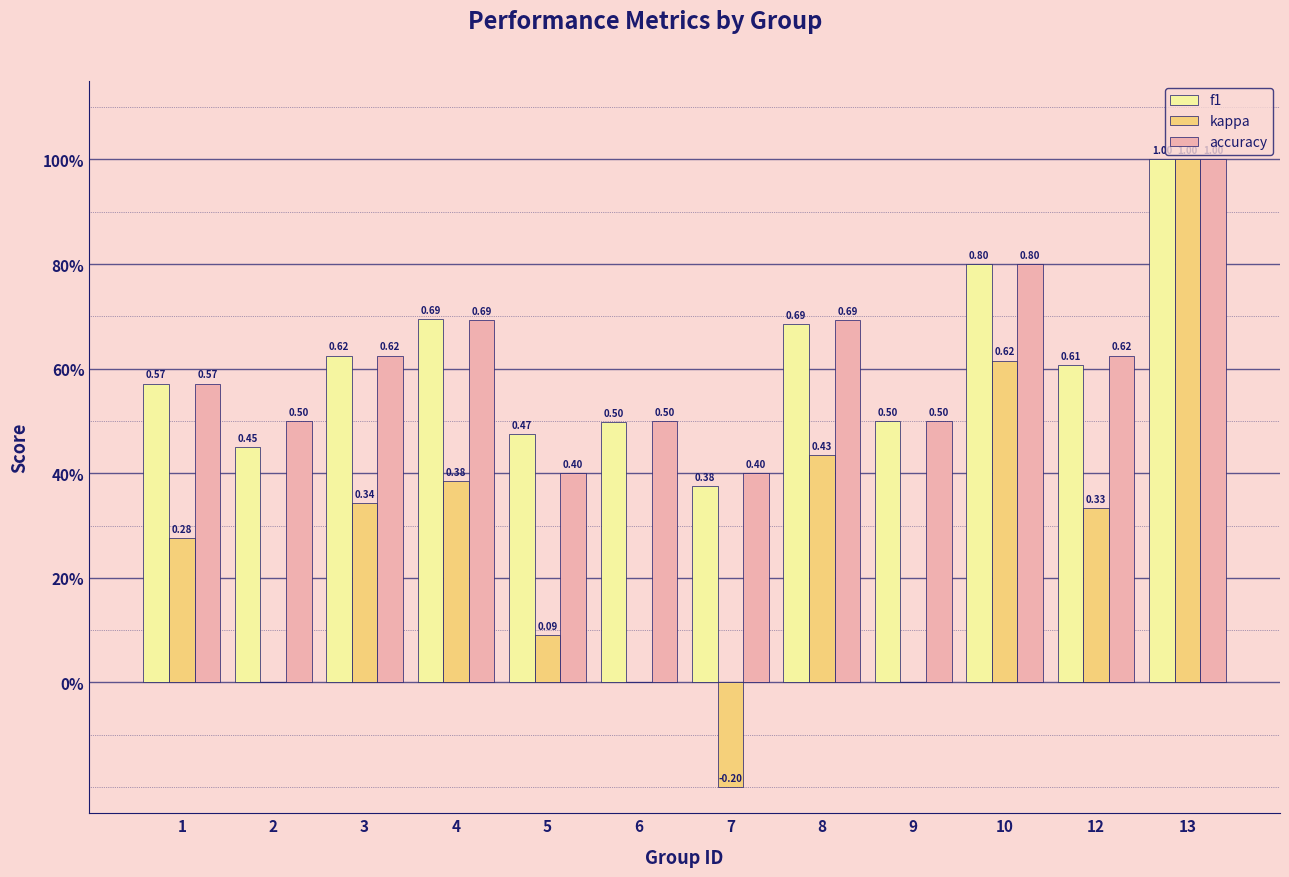

Are the bars grouped side by side (vs. stacked)?

Yes